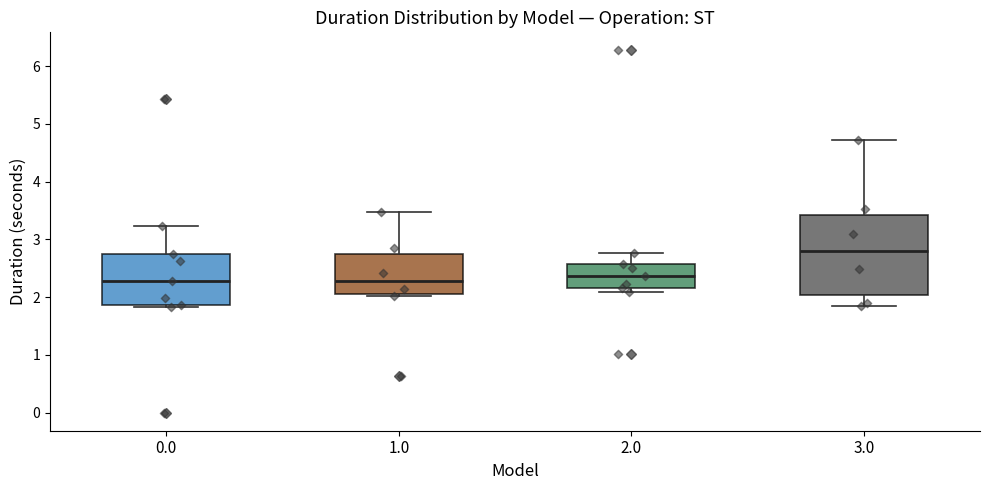

Comparing the boxes themselves (not the whiskers), which one is the tallest?

3.0